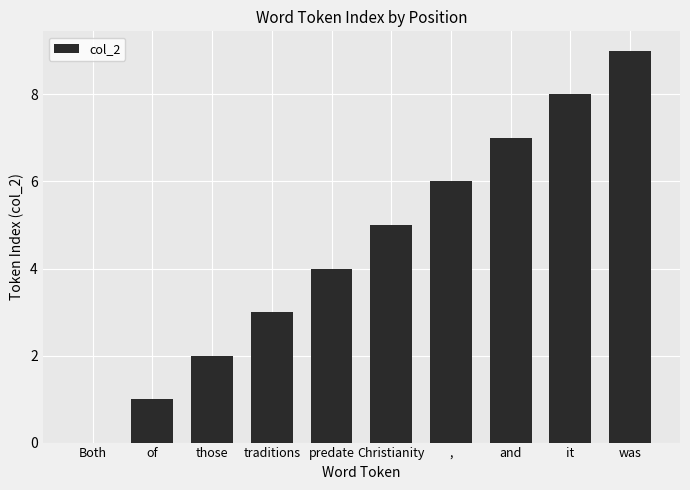

Reading left to right, transcribe all the data shown in this chart.

Both=0	of=1	those=2	traditions=3	predate=4	Christianity=5	,=6	and=7	it=8	was=9